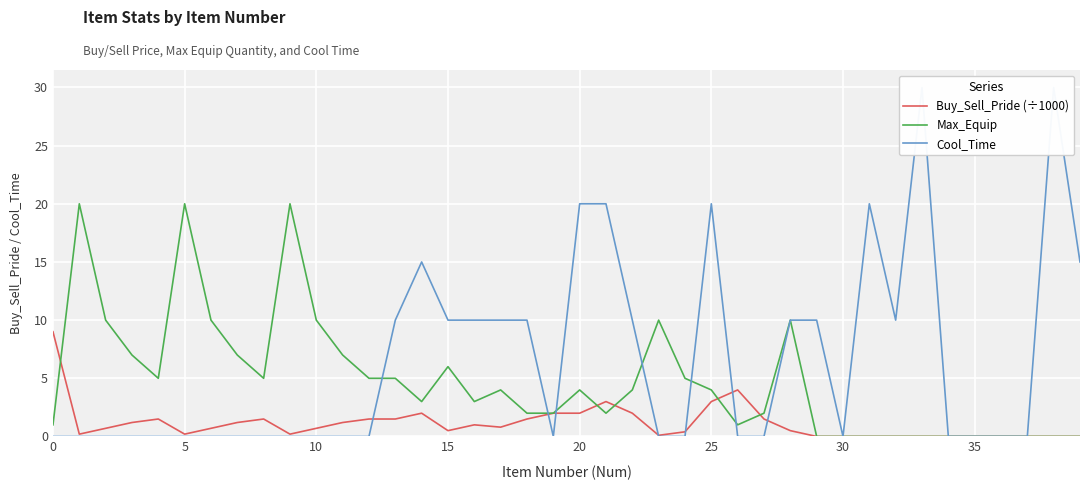

What is the greatest value displayed?

30.0